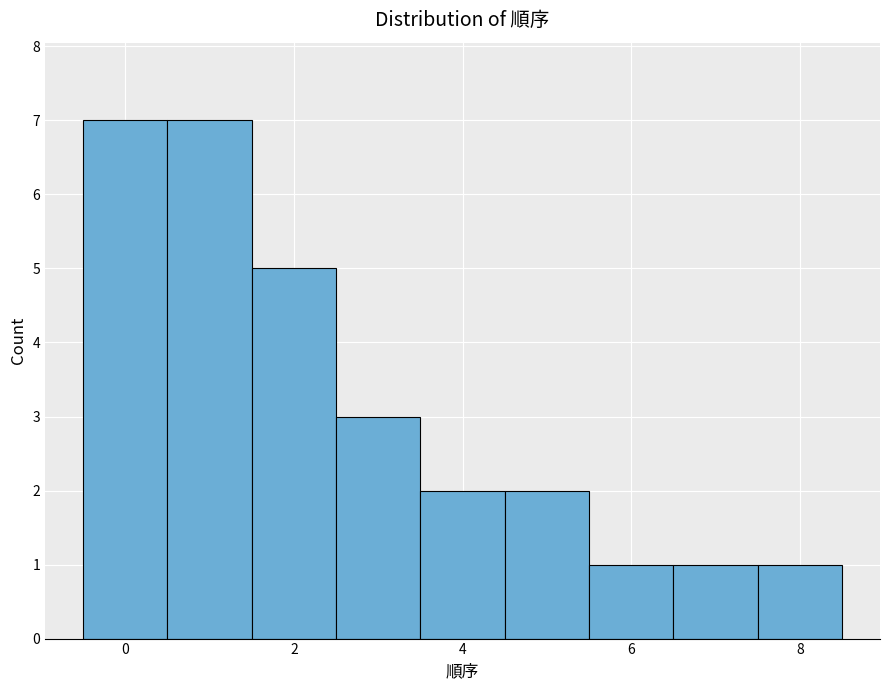

Reading left to right, list every bar in this chart as the range it spans on the x-axis followed by its height. Neither the bar edges nor the heights are printed on the chart, so give them approximately, as read against the axes.

-0.5 to 0.5: 7
0.5 to 1.5: 7
1.5 to 2.5: 5
2.5 to 3.5: 3
3.5 to 4.5: 2
4.5 to 5.5: 2
5.5 to 6.5: 1
6.5 to 7.5: 1
7.5 to 8.5: 1